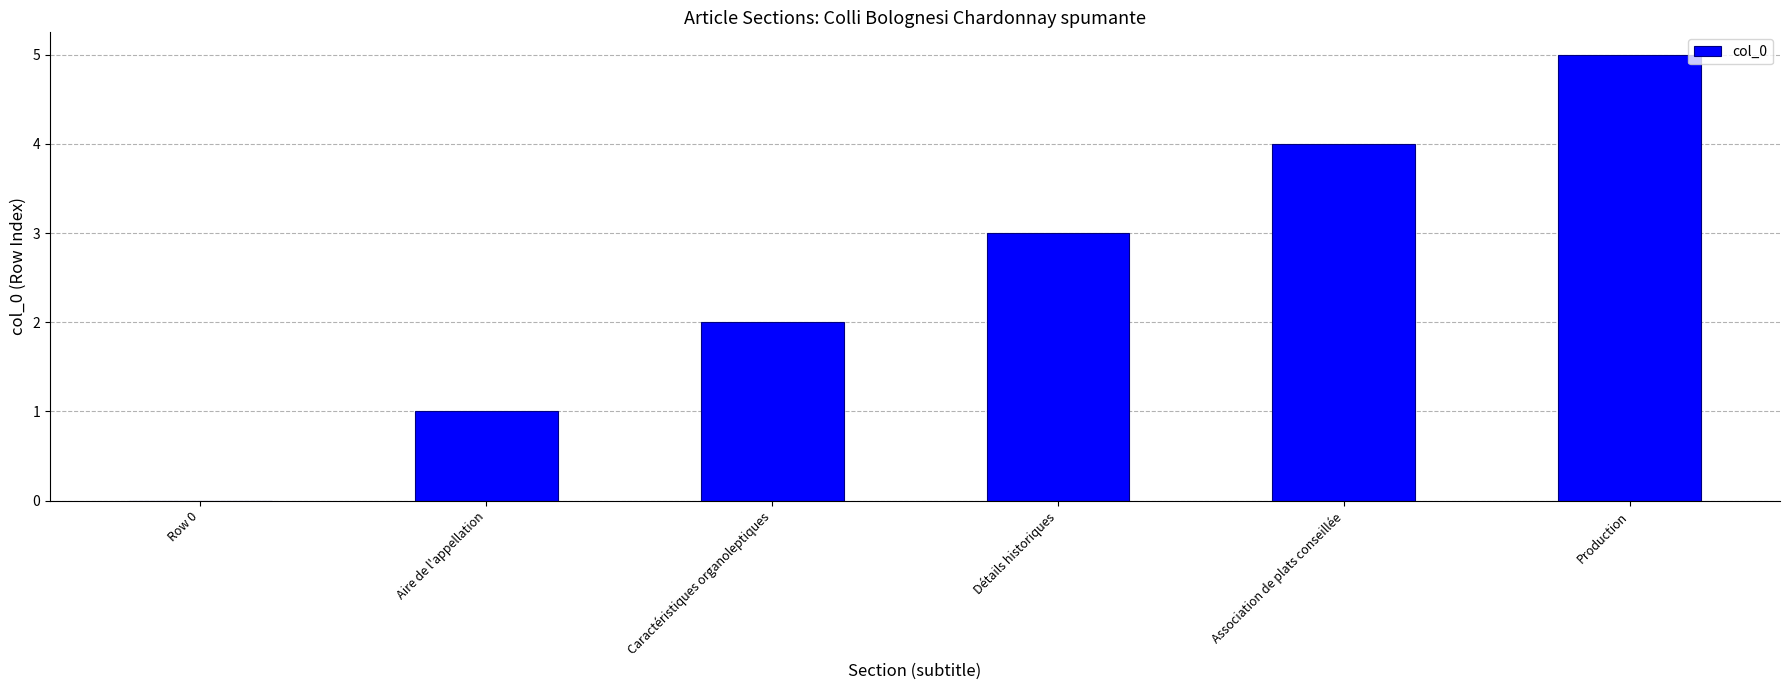

Reading left to right, list all the values displayed in this chart.

Row 0=0	Aire de l'appellation=1	Caractéristiques organoleptiques=2	Détails historiques=3	Association de plats conseillée=4	Production=5